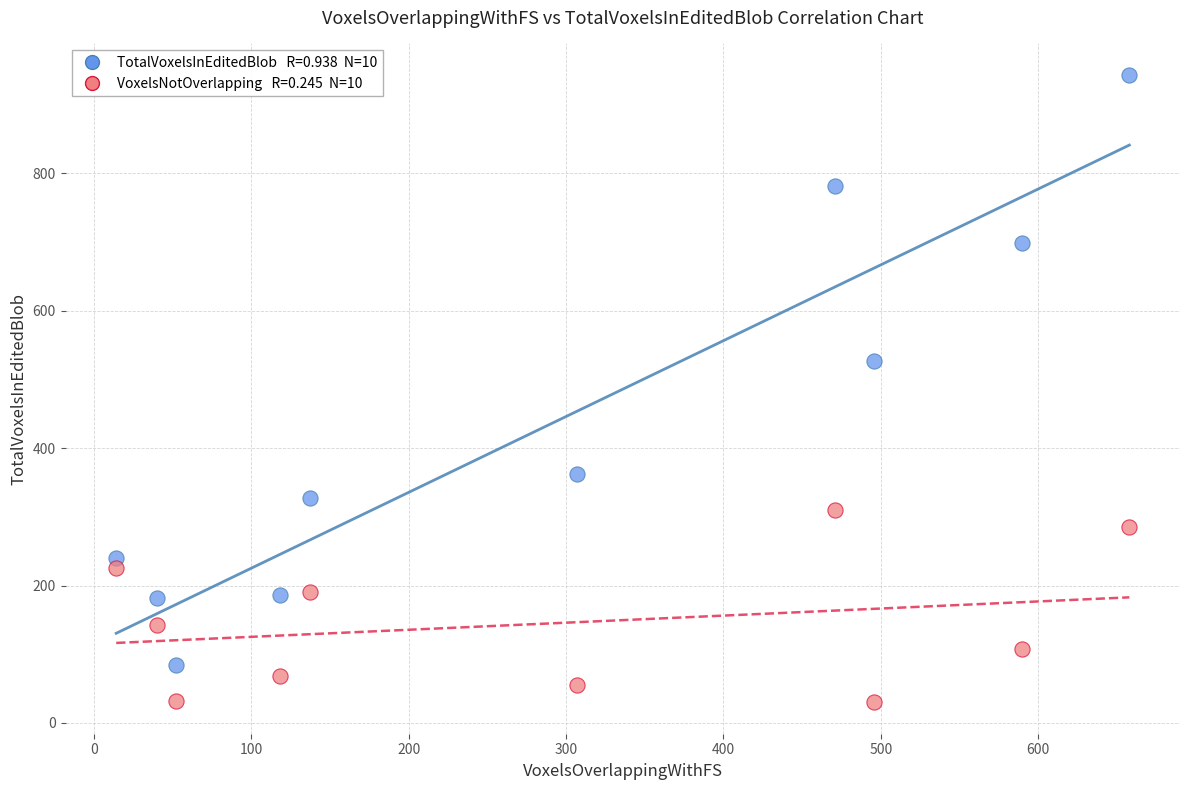

Across all series, what Y value is closest to 486?

526